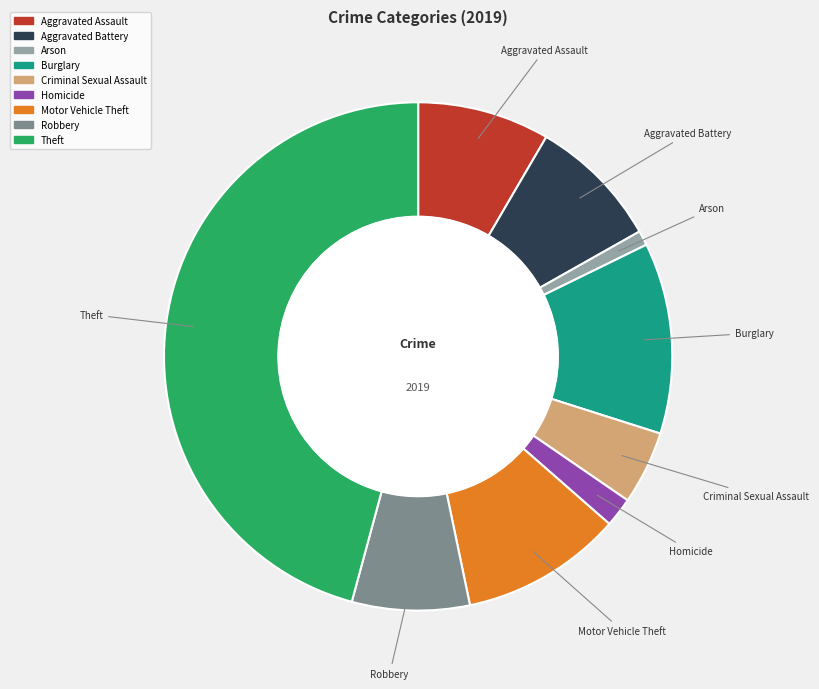

To the nearest percent, what percentage of the pie is Aggravated Battery?

8%